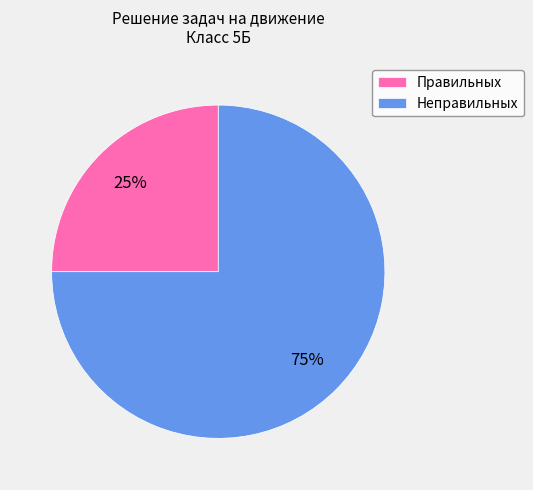

To the nearest percent, what is the average slice percentage?

50%